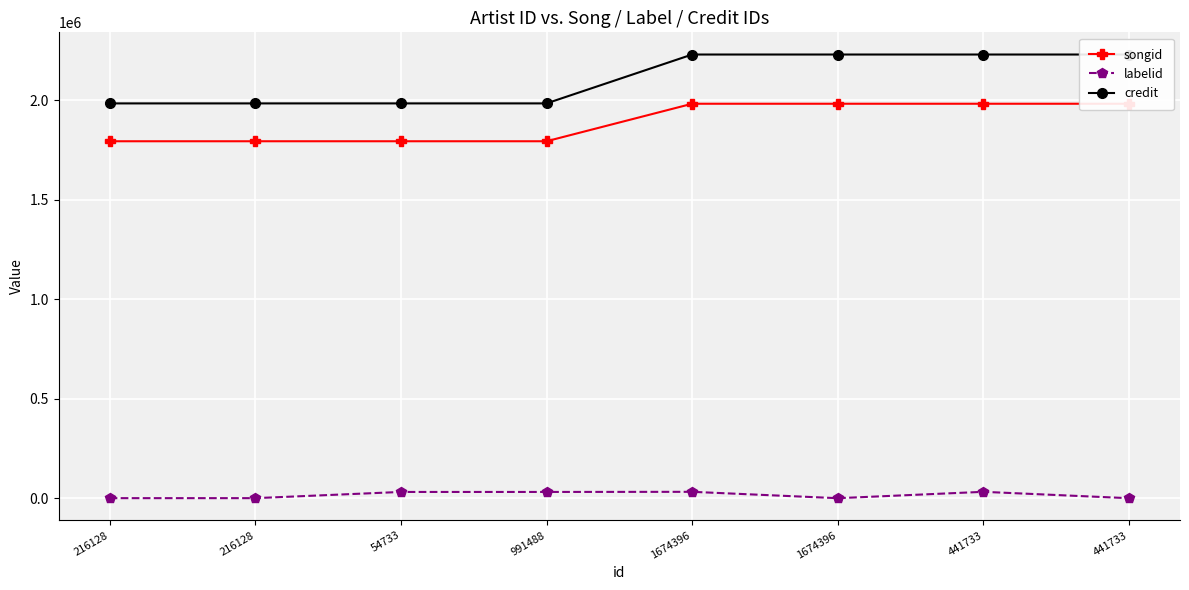

What is the spread (max minus min) of values at 54733?

1954028